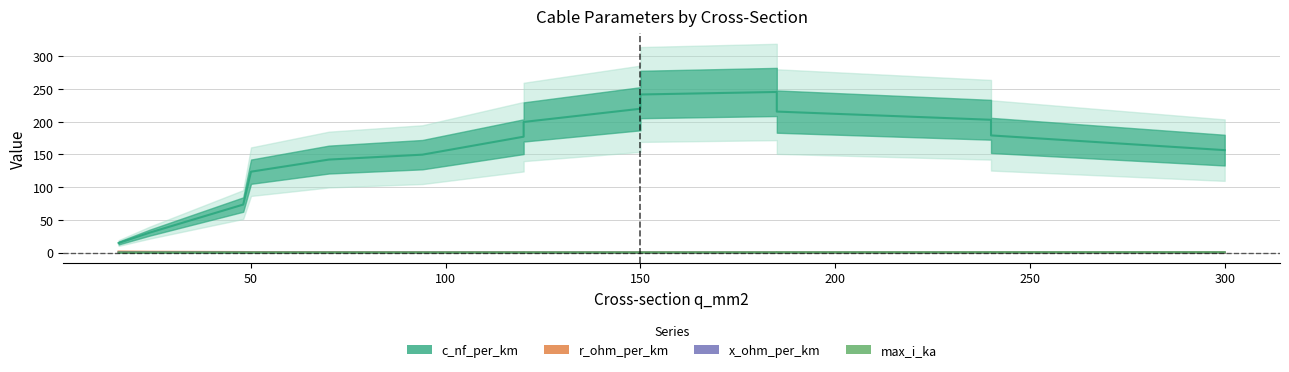

What is the difference between the maximum and minimum values in the r_ohm_per_km series?

1.8